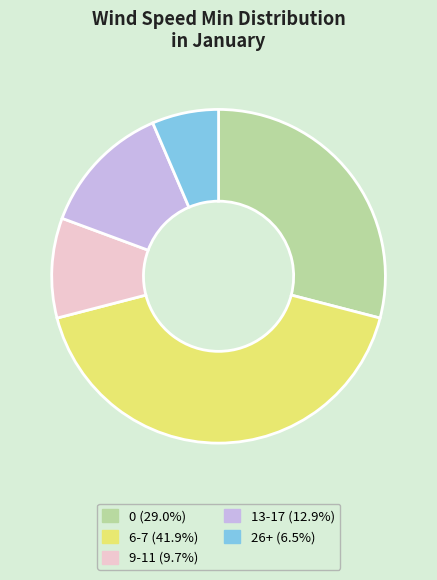

Is there a majority slice in this chart?

No